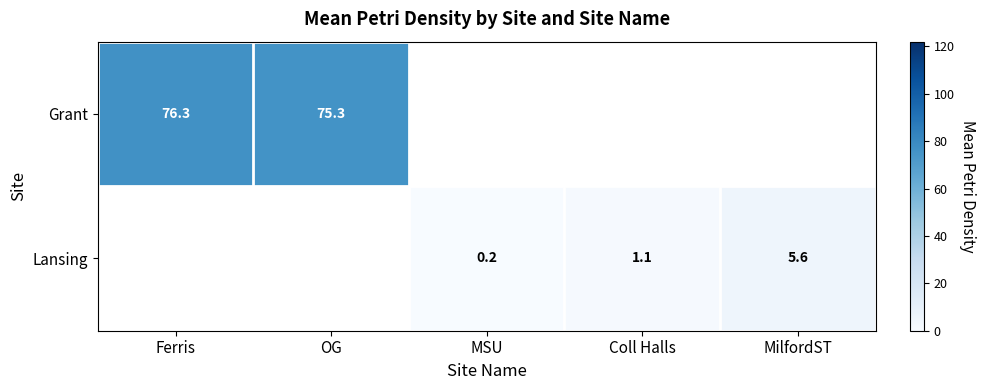

What is the smallest value displayed?

0.2